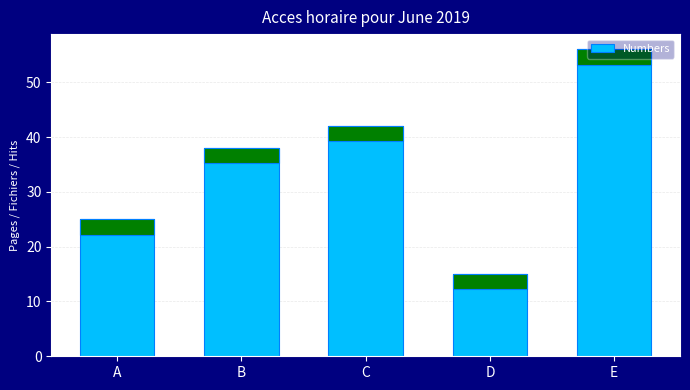

What is the value of the 4th bar from the left?

15